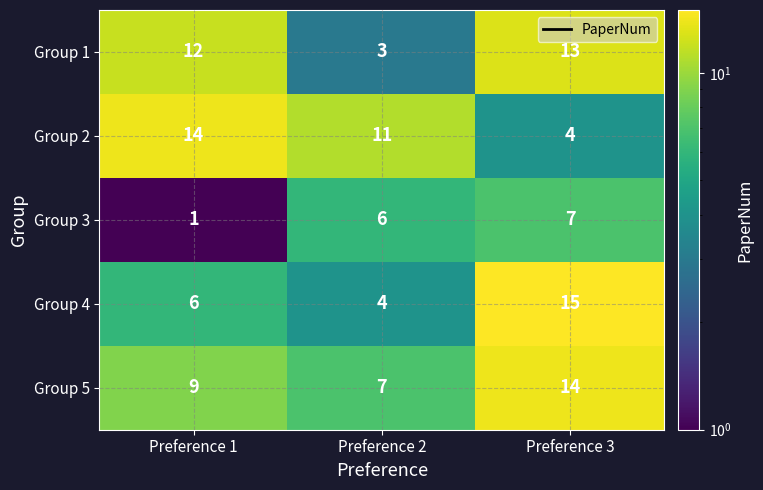

Which series has the largest total across all categories?

Group 5